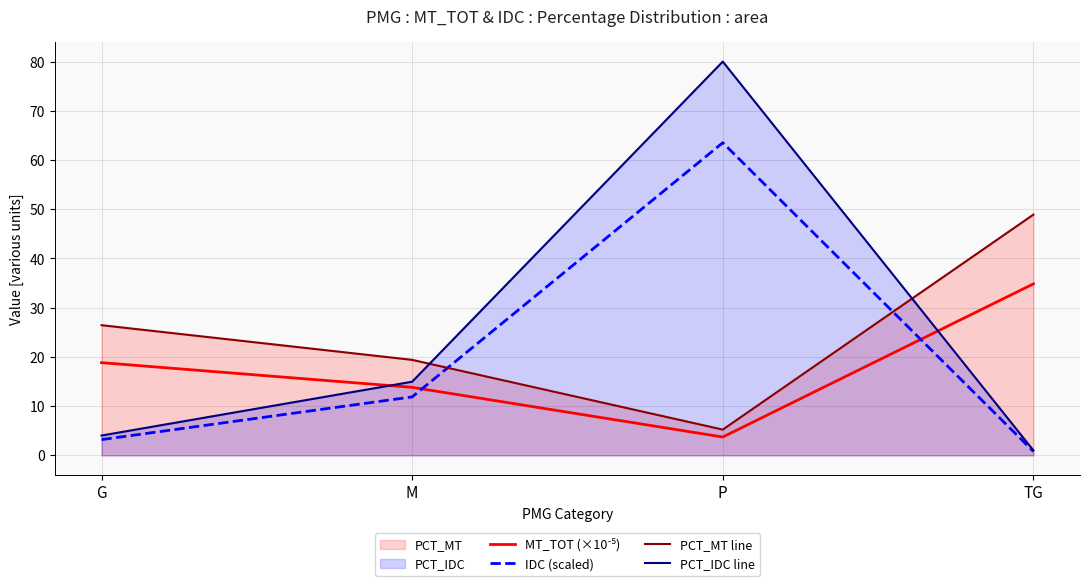

At which label does PCT_IDC line reach its peak?

P